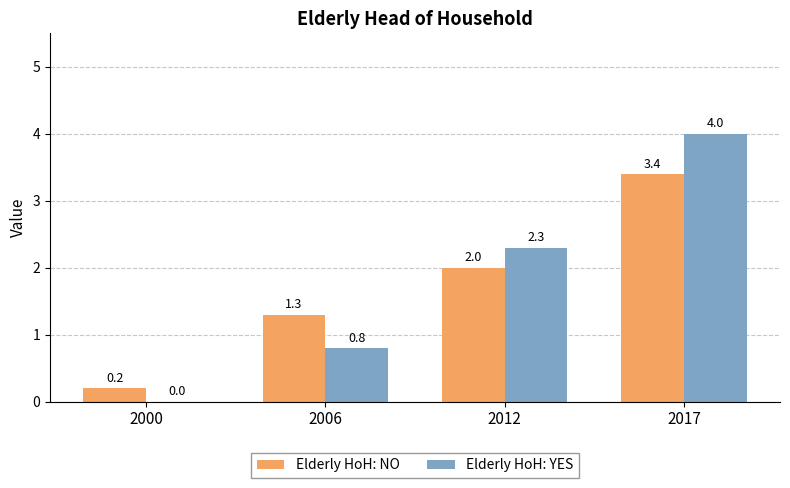

Is the value of Elderly HoH: NO at 2006 greater than the value of Elderly HoH: YES at 2017?

No